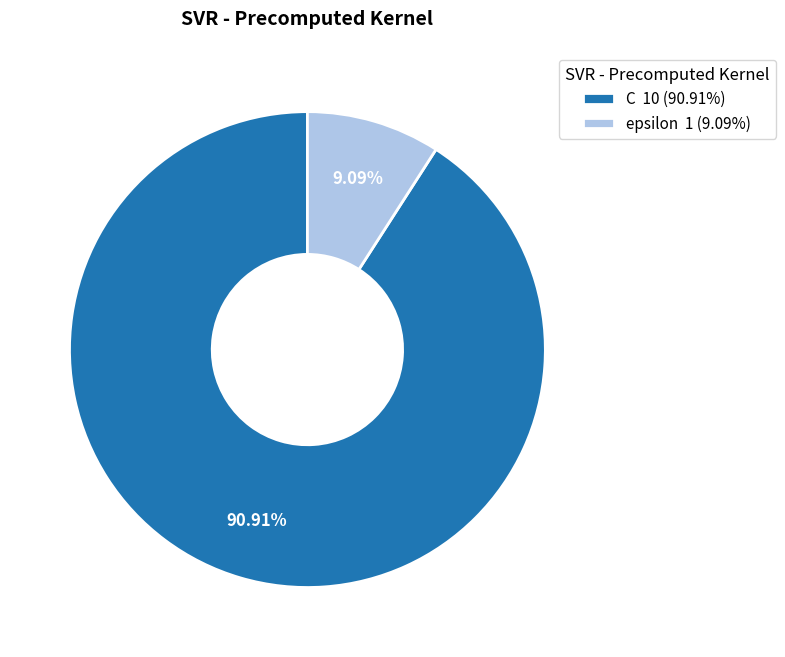

To the nearest percent, what portion does epsilon represent?

9%